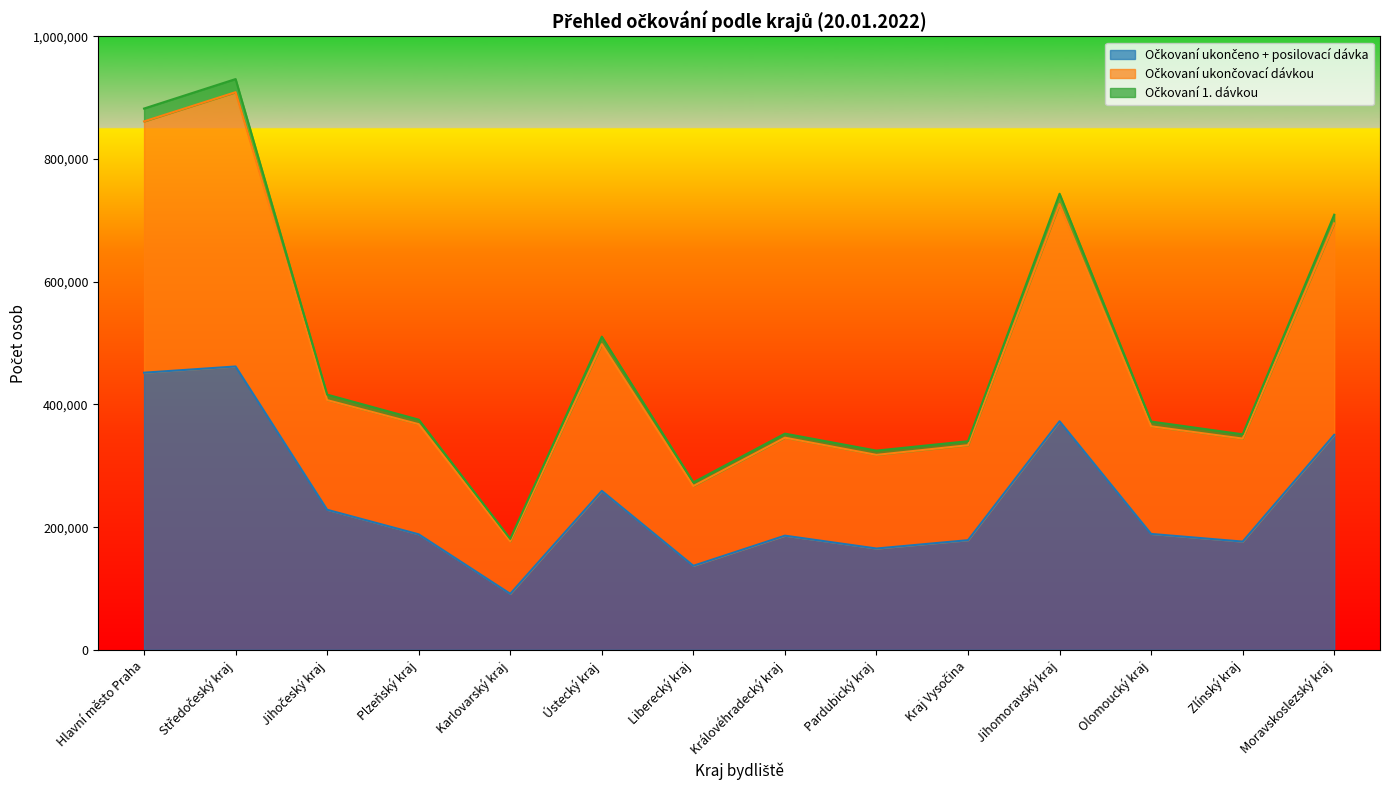

What is the label of the 12th point from the right?

Jihočeský kraj